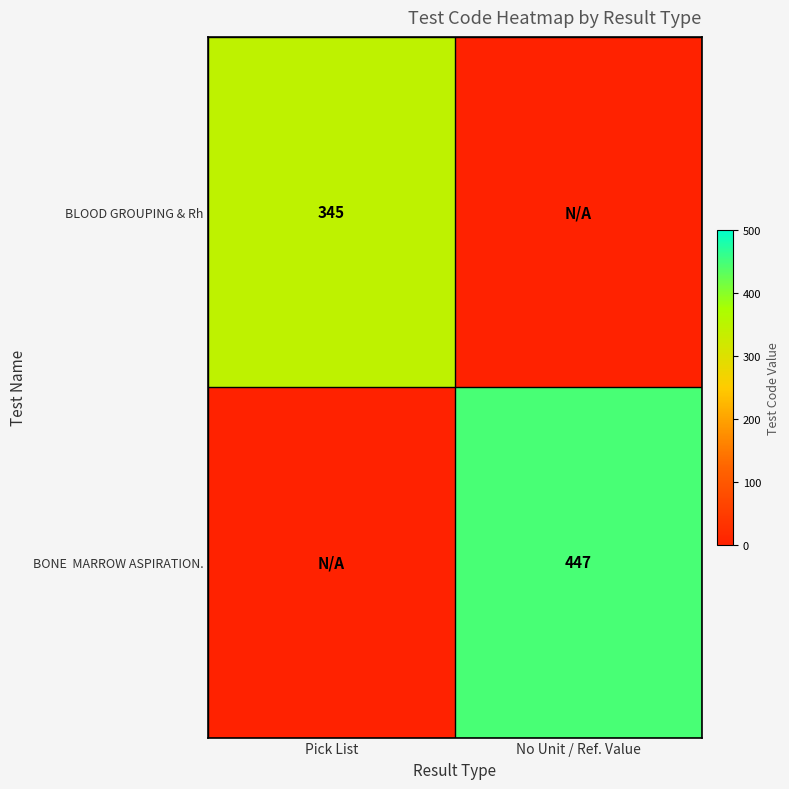

The BLOOD GROUPING & Rh series shows 559 at Pick List. True or false?

False